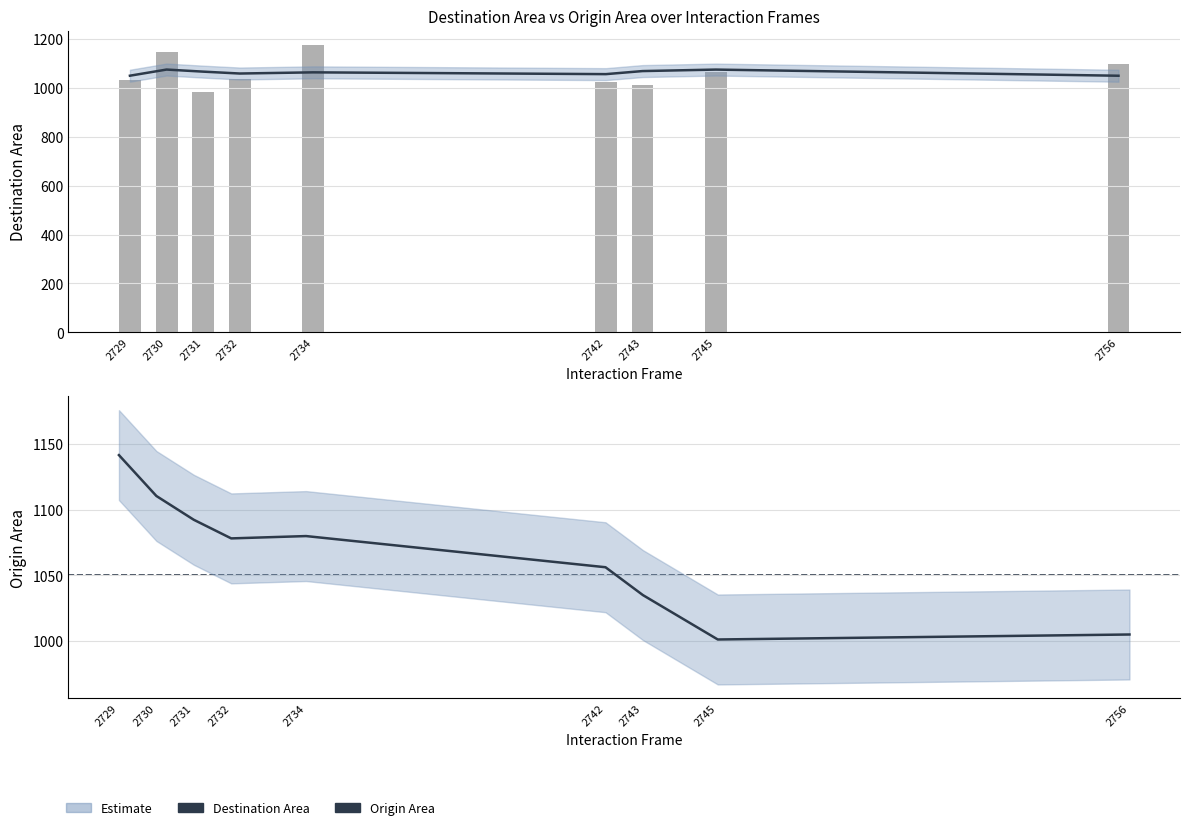

Are the bars grouped side by side (vs. stacked)?

Yes